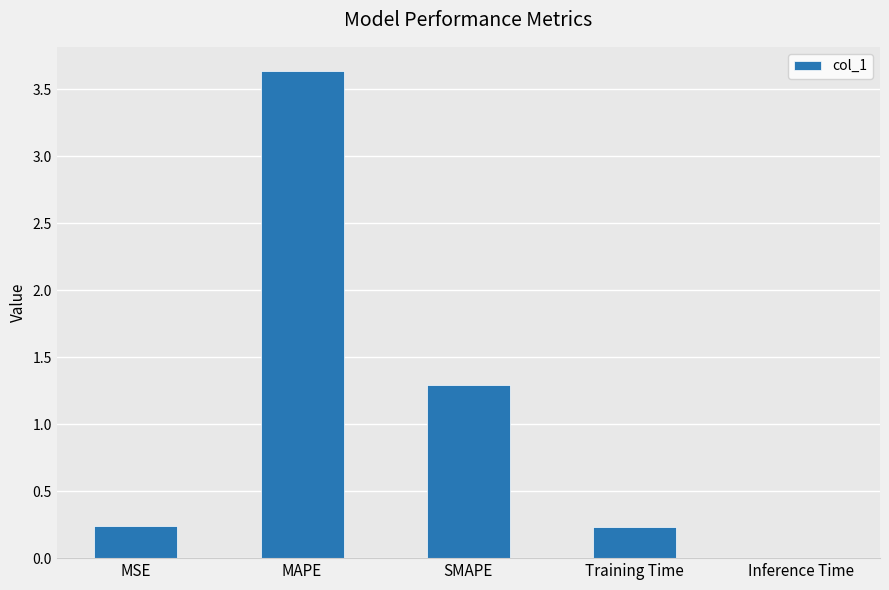

Which label corresponds to the largest value in the chart?

MAPE